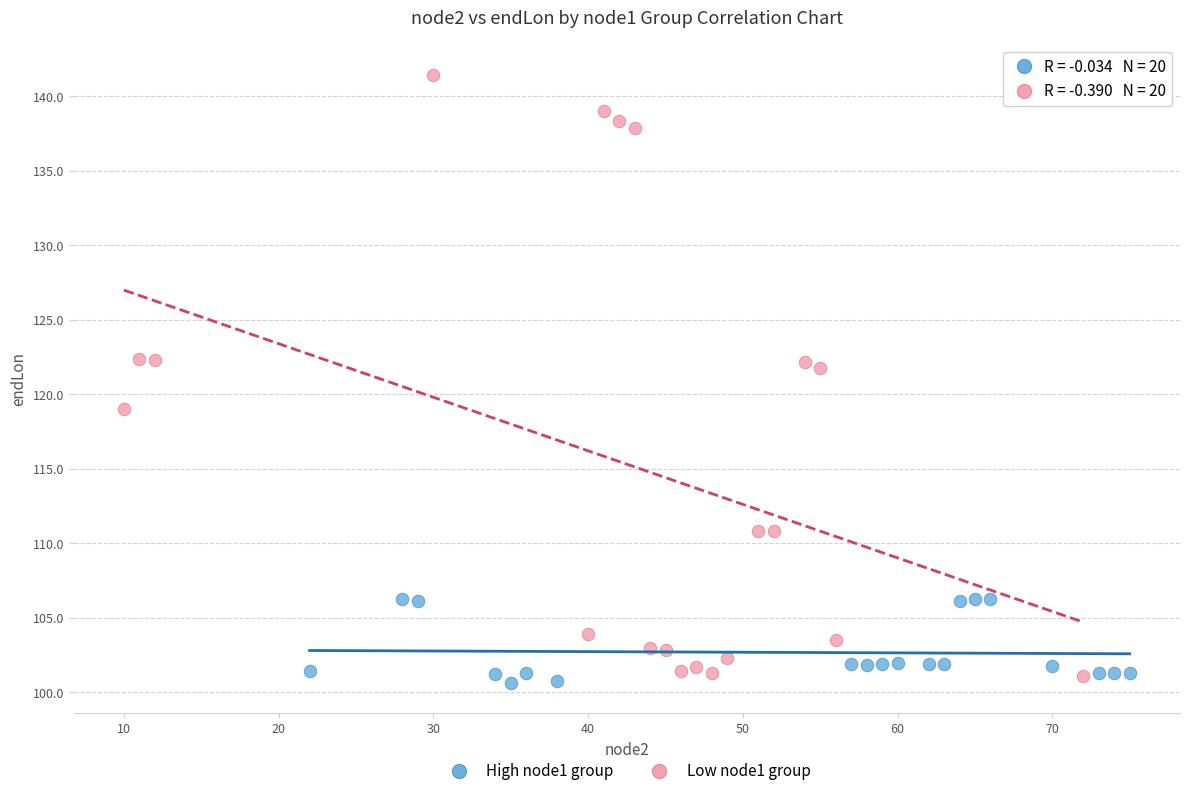

Which series has the largest Y range (max minus min)?

Low node1 group